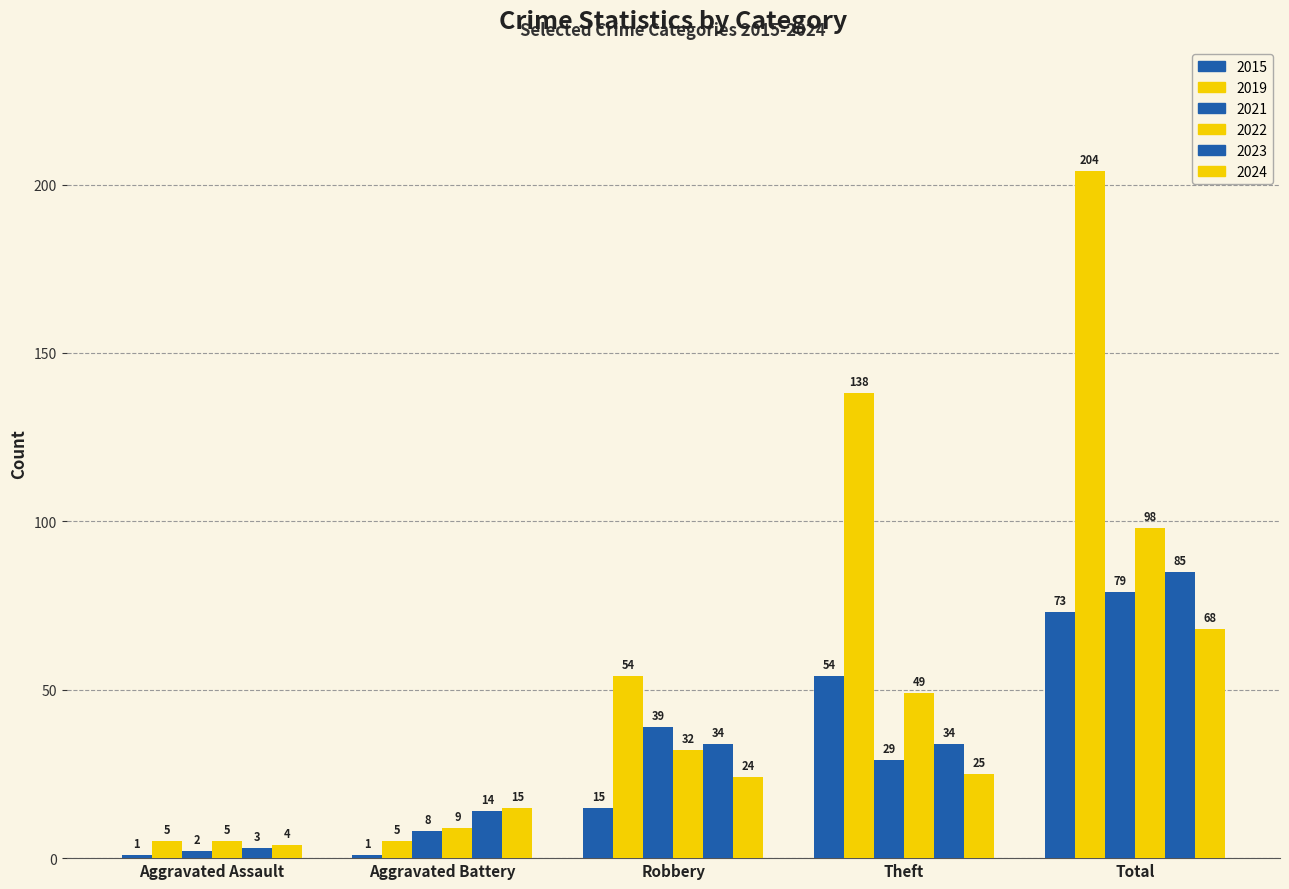

The value of 2023 at Aggravated Assault is 3. True or false?

True